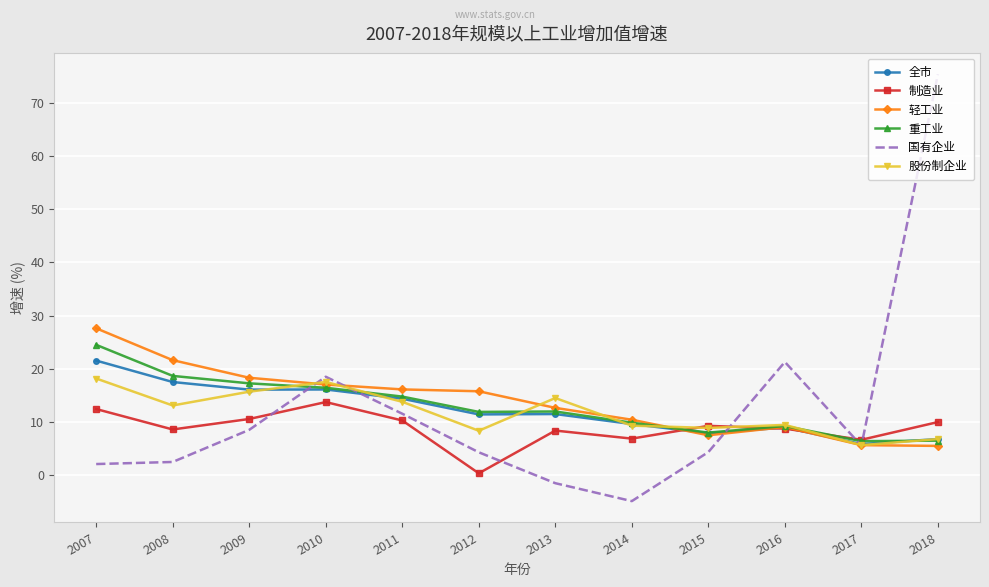

What is the total value across all series at 2007?

106.4